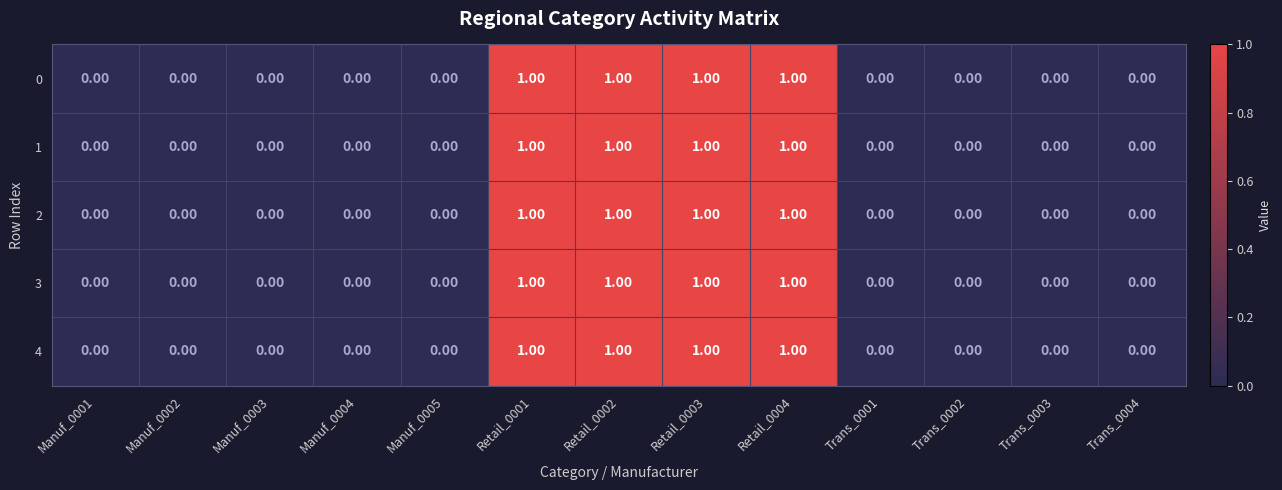

How many categories are shown in the chart?

13